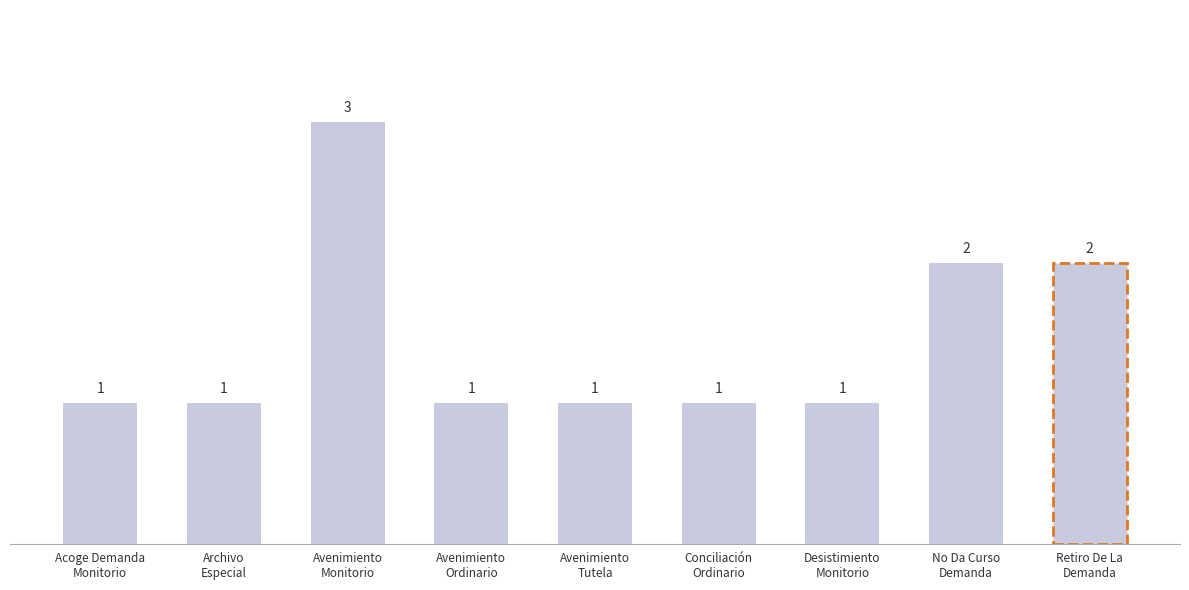

What is the greatest value displayed?

3